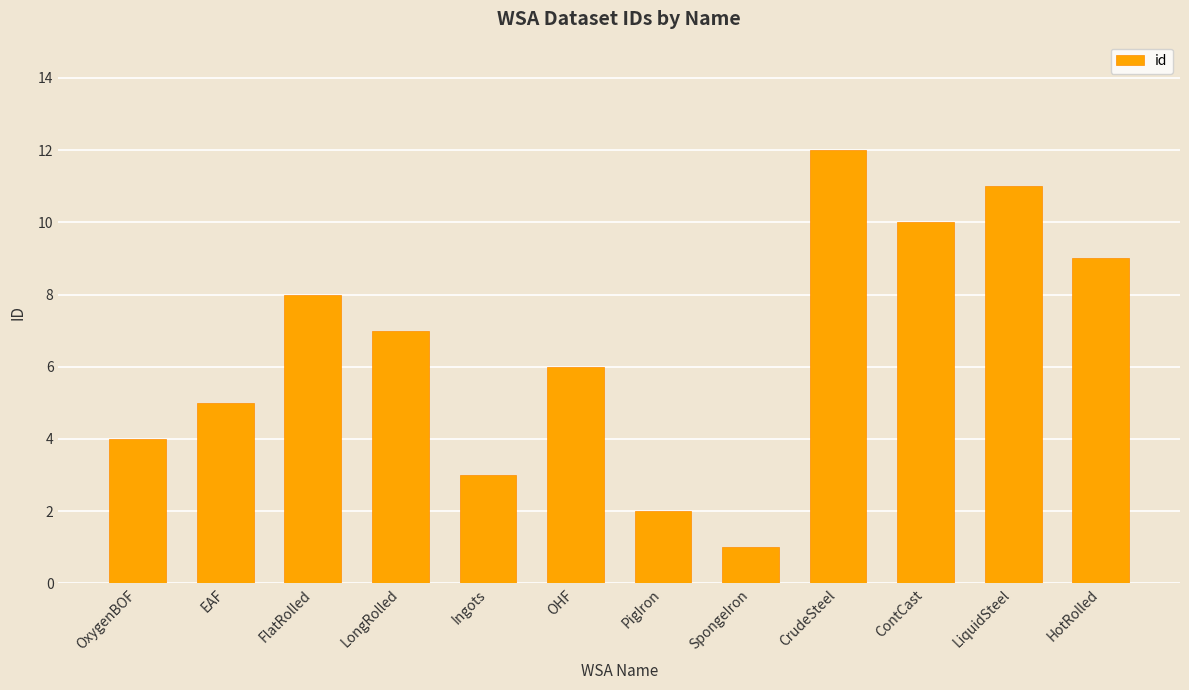

List the labels in order of value, smallest first.

SpongeIron, PigIron, Ingots, OxygenBOF, EAF, OHF, LongRolled, FlatRolled, HotRolled, ContCast, LiquidSteel, CrudeSteel